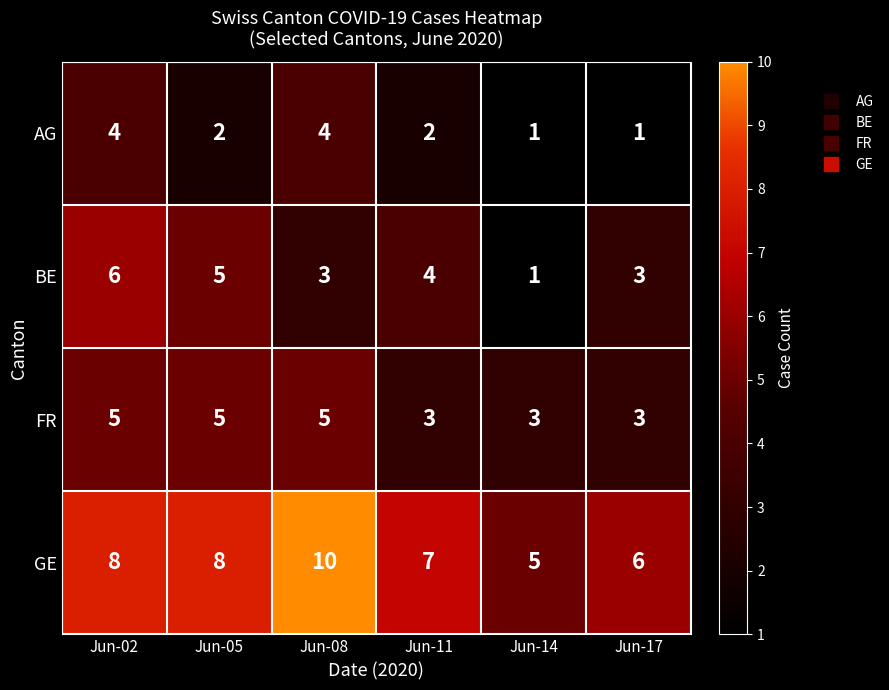

What is the difference between the highest and lowest values at Jun-17?

5